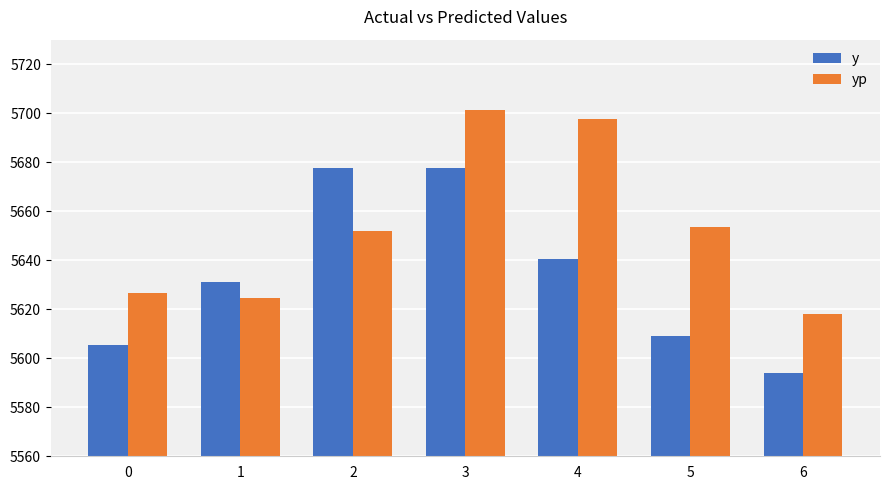

What is the highest value of the y series?

5677.5